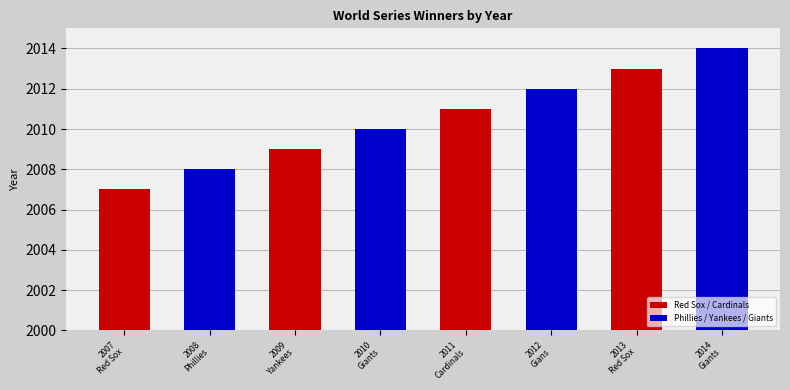

Does the chart contain stacked bars?

No